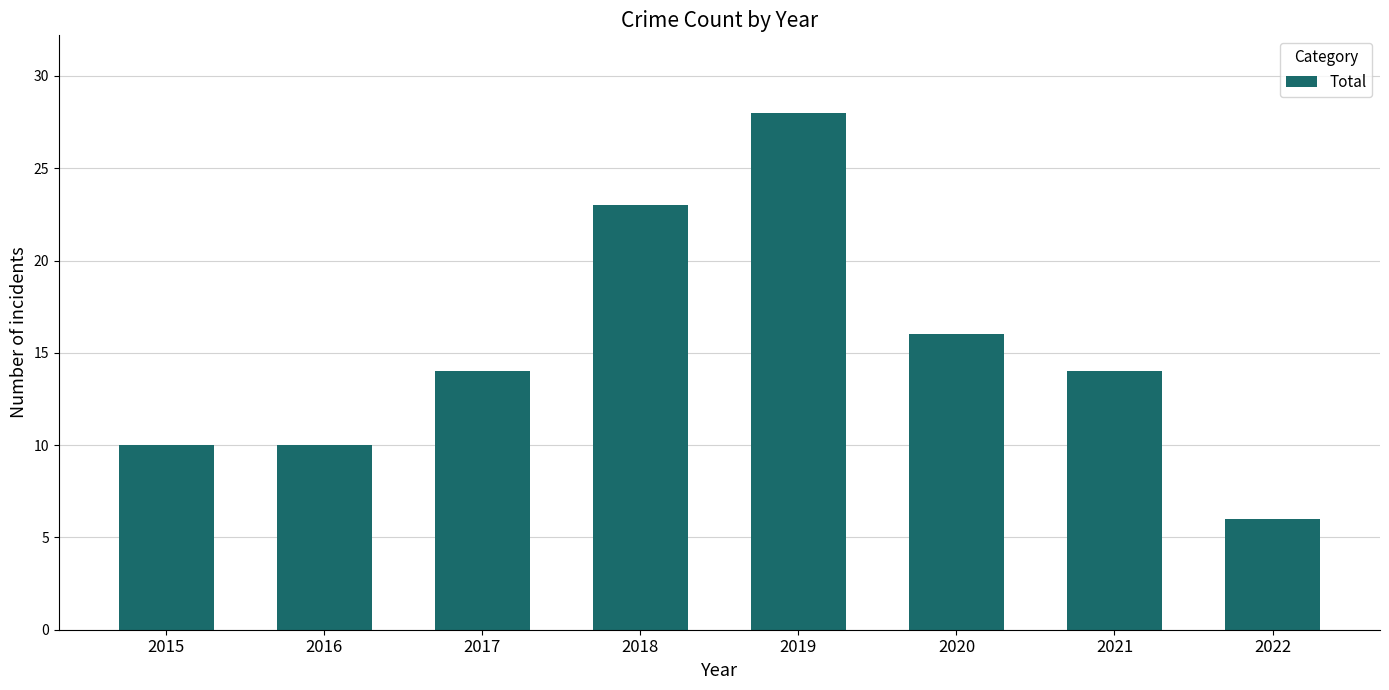

What is the difference between the maximum and second lowest values?

18